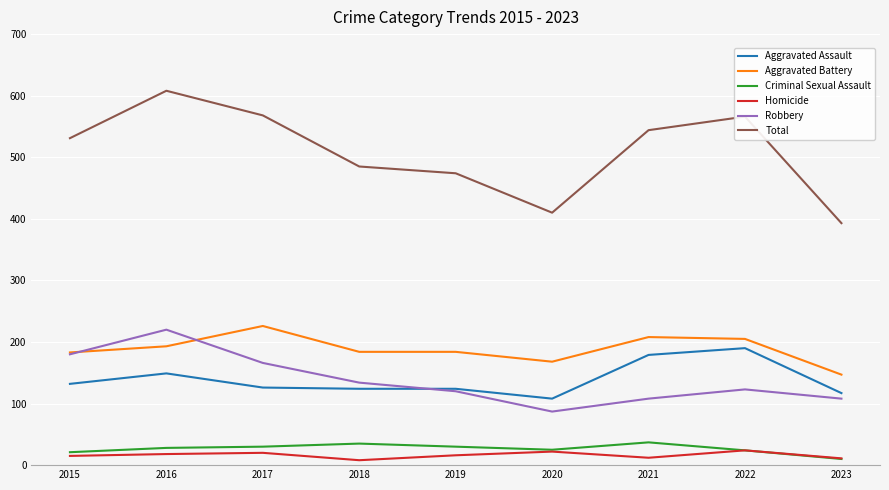

At which category is the sum across all series the highest?

2016